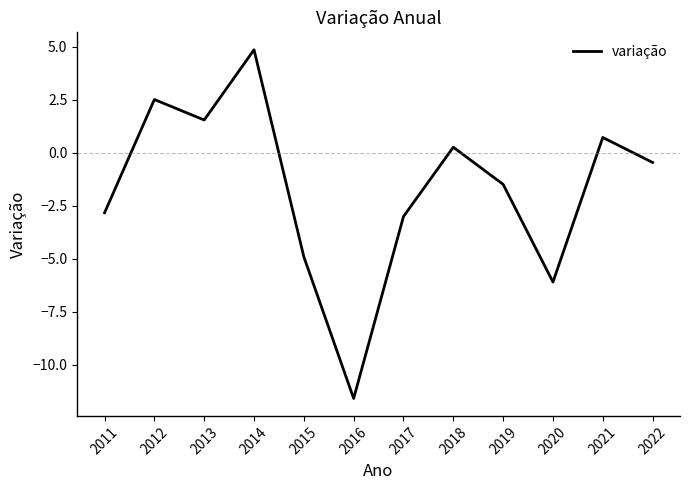

Which label corresponds to the smallest value in the chart?

2016